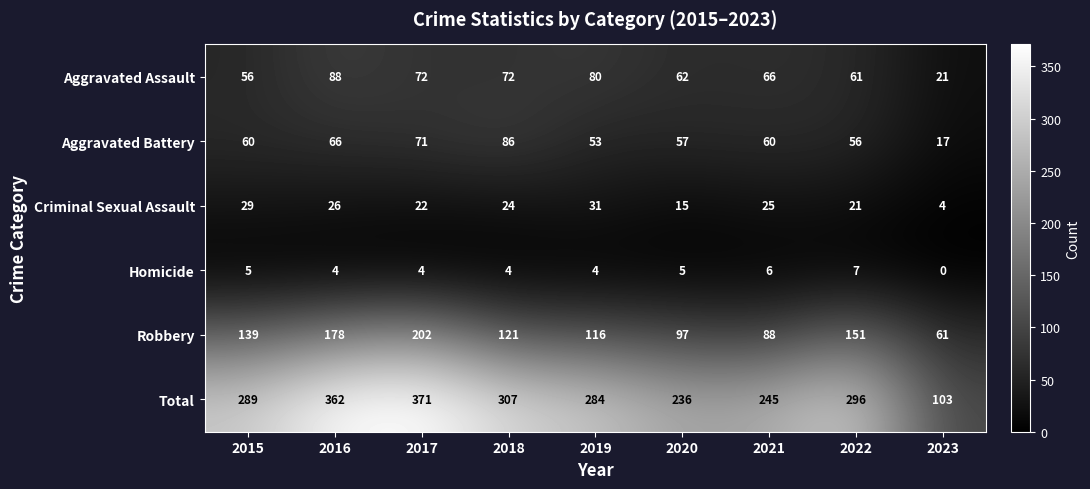

Which series has the largest total across all categories?

Total